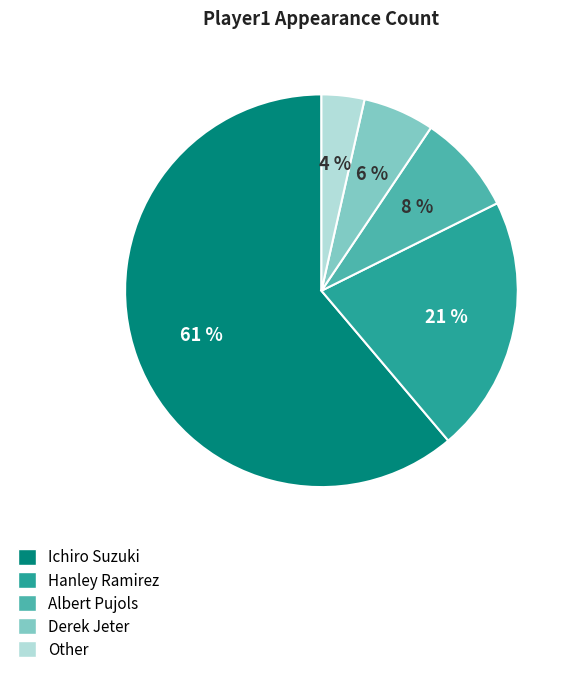

Do Derek Jeter and Hanley Ramirez together represent more than half of the pie?

No